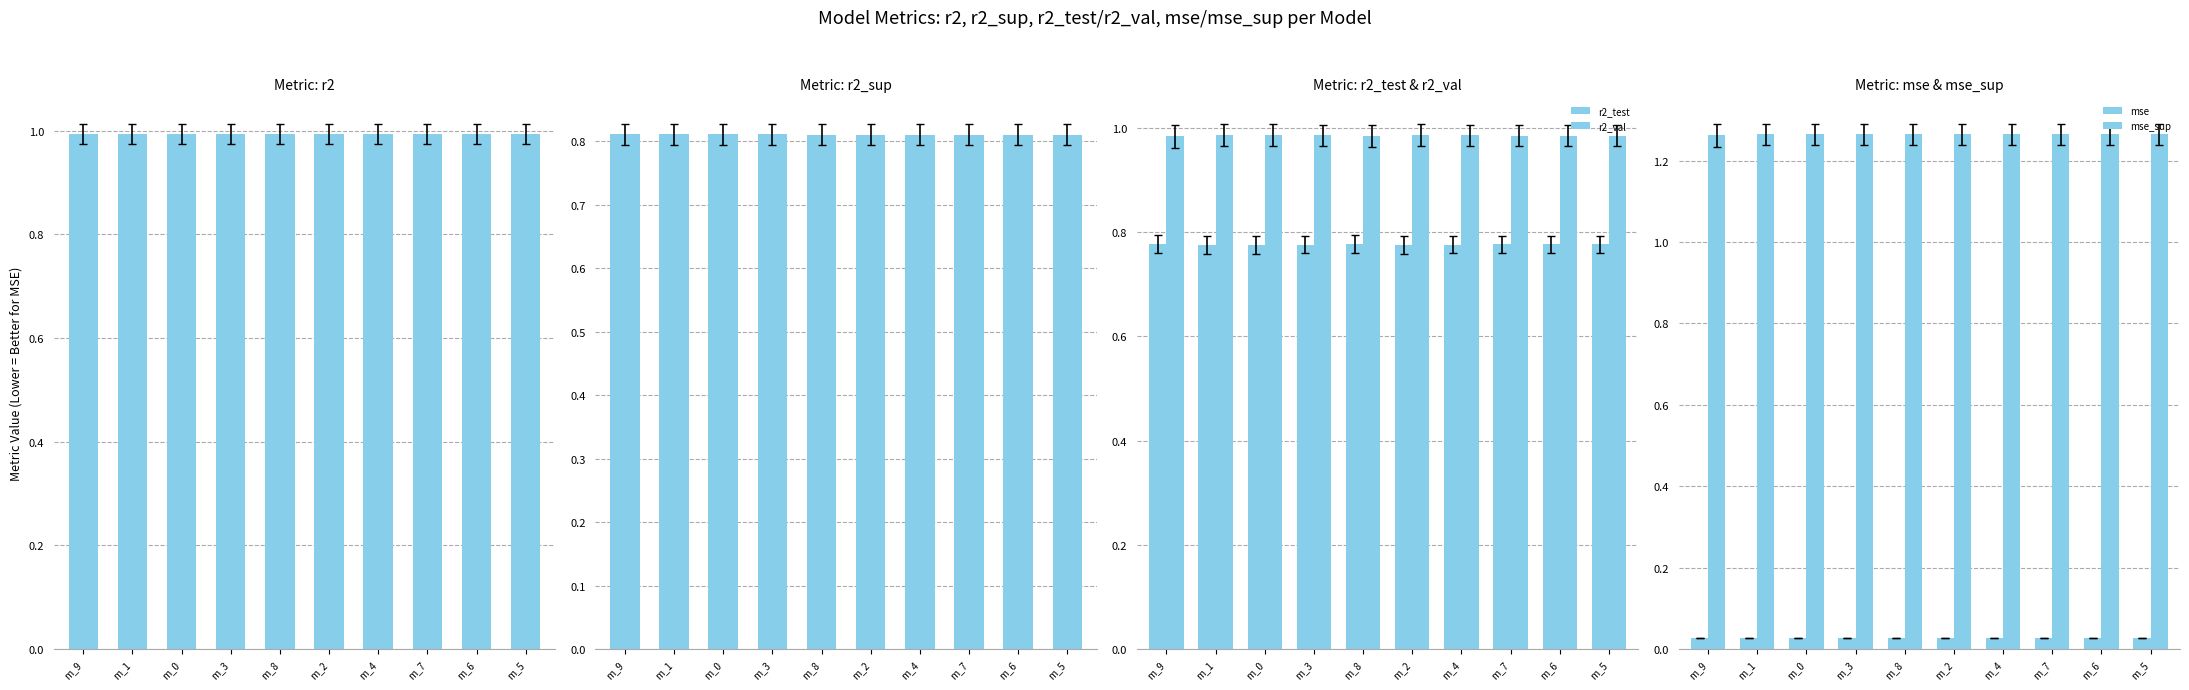

List the labels in order of r2 value, largest first.

m_7, m_8, m_6, m_9, m_5, m_4, m_3, m_2, m_1, m_0